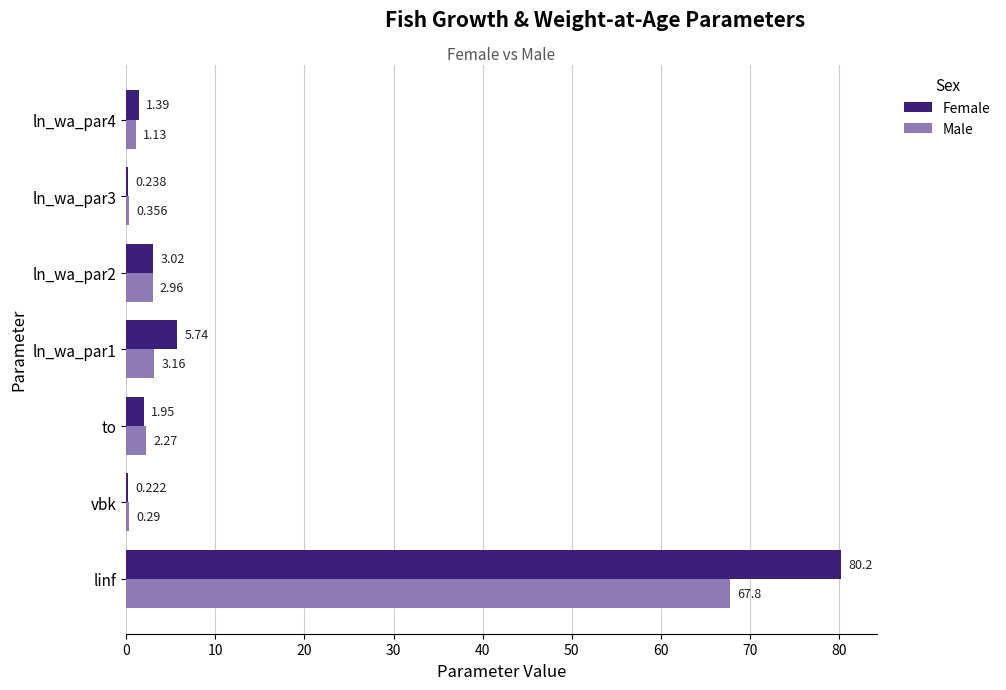

Which series has the largest range (max minus min)?

Female